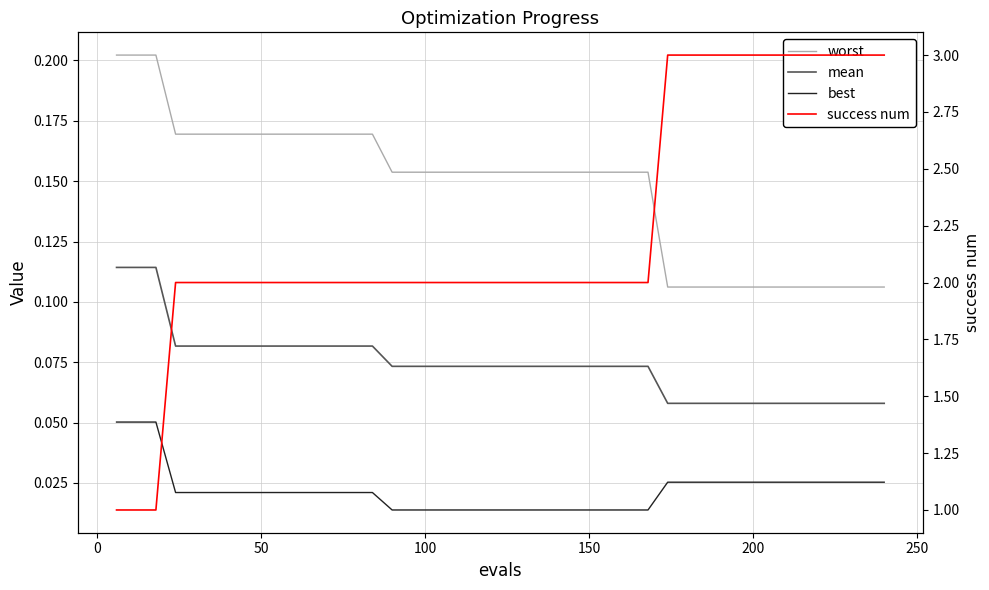

Is this an area chart (filled region under the line)?

No